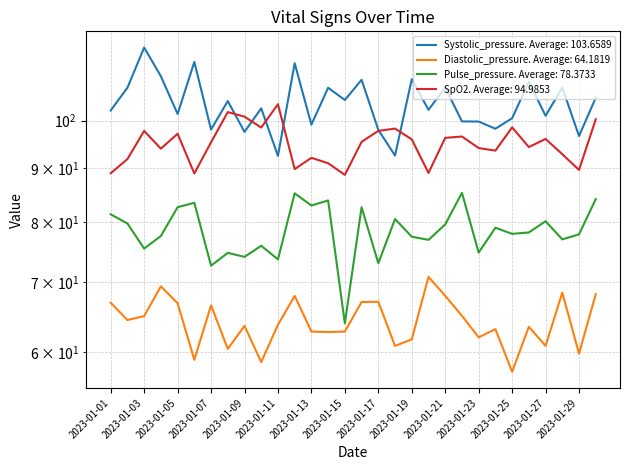

What is the total value across all series at 2023-01-08?

341.5